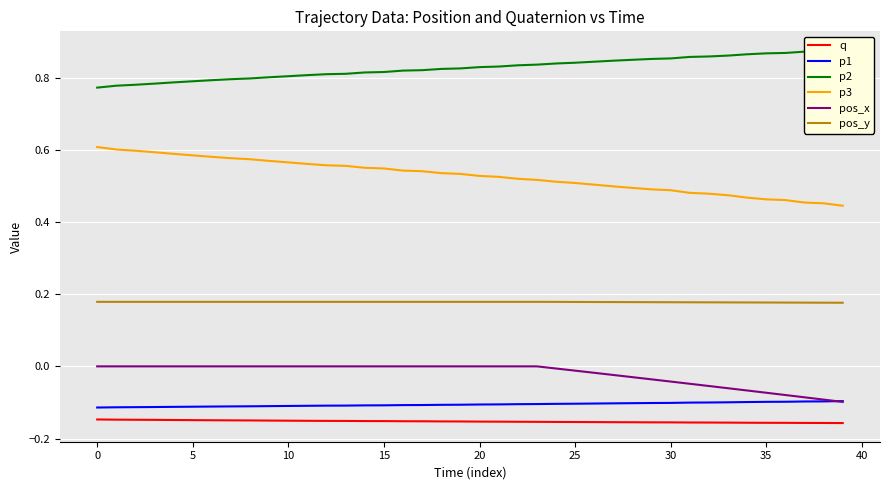

True or false: p2 and pos_x intersect in this chart.

False